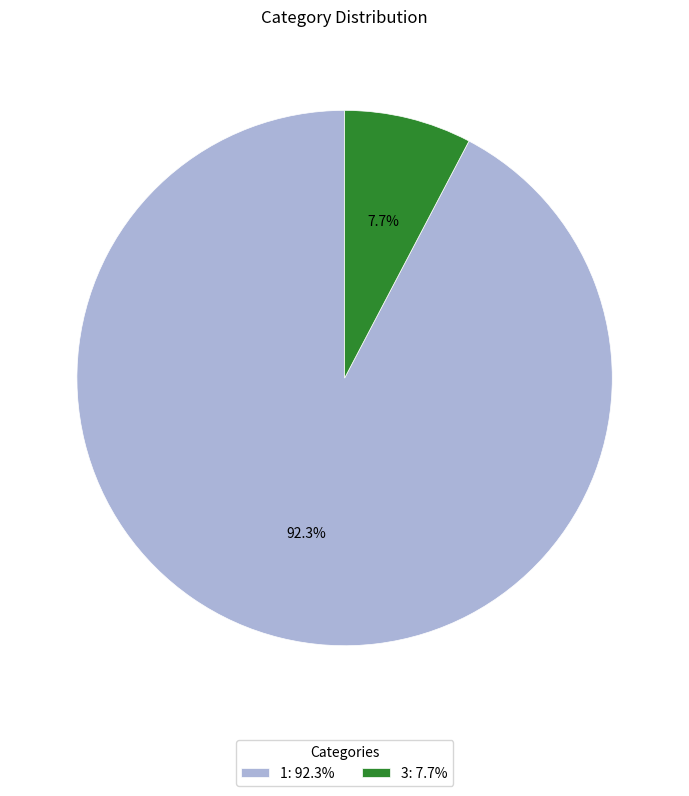

To the nearest percent, what is the average slice percentage?

50%